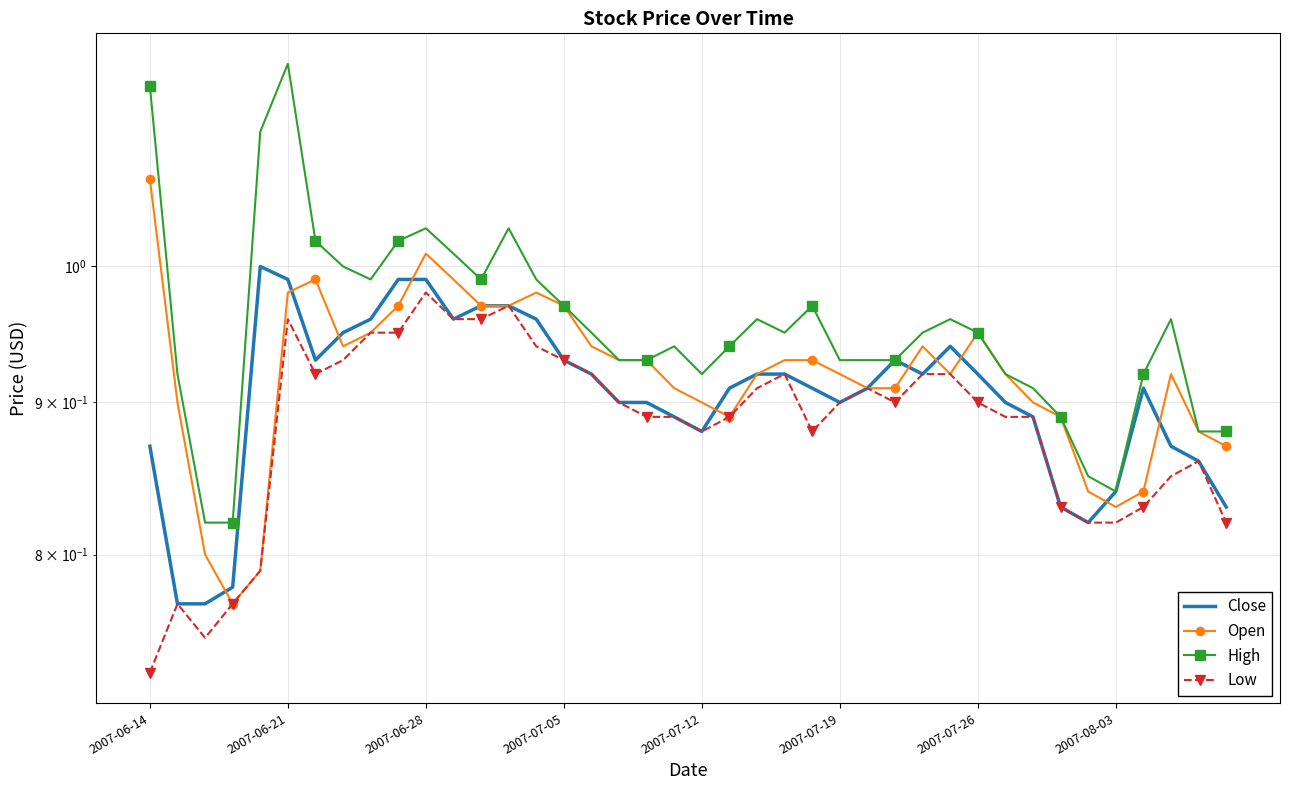

How many interior local valleys does the Close series have?

6